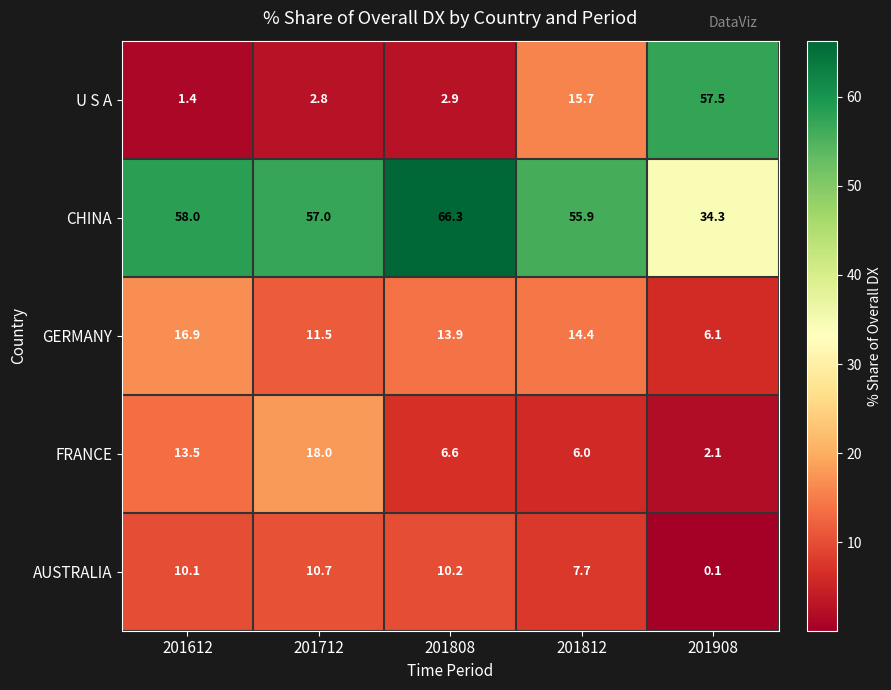

What is the maximum value shown in the chart?

66.3